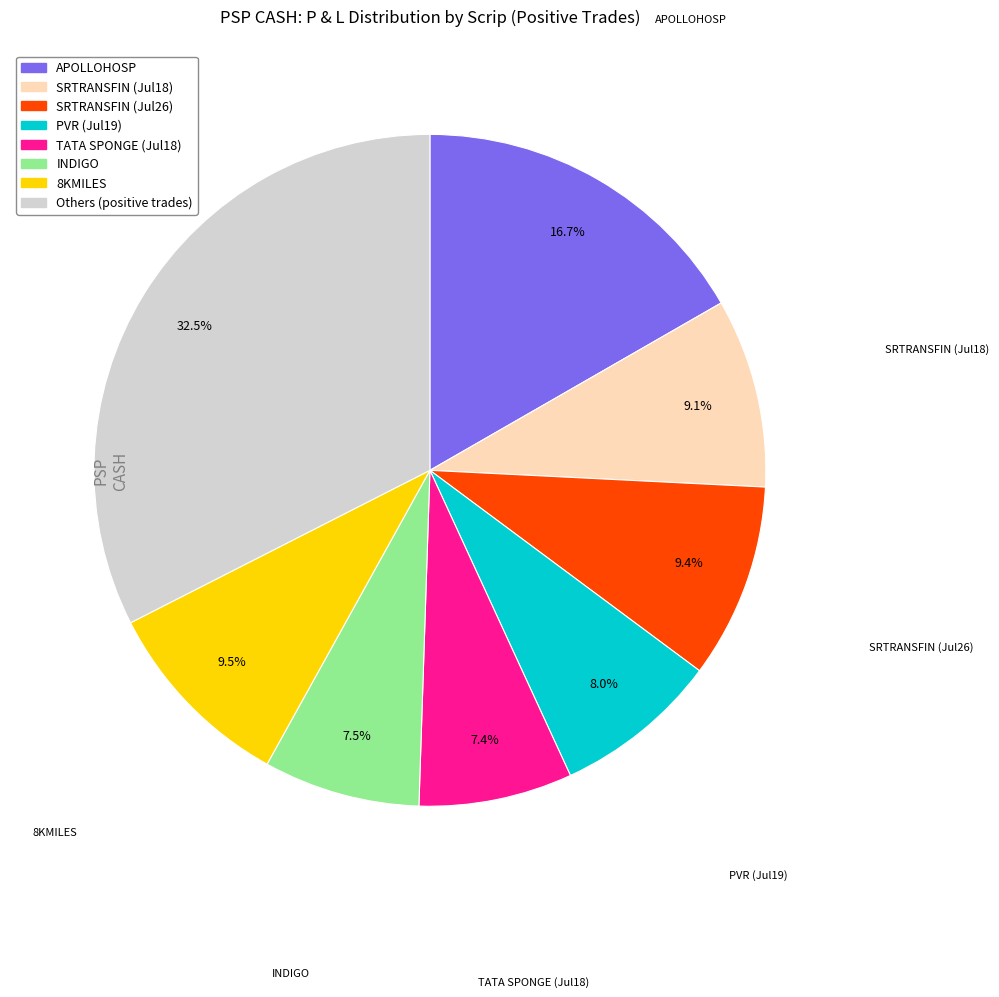

Is there a majority slice in this chart?

No